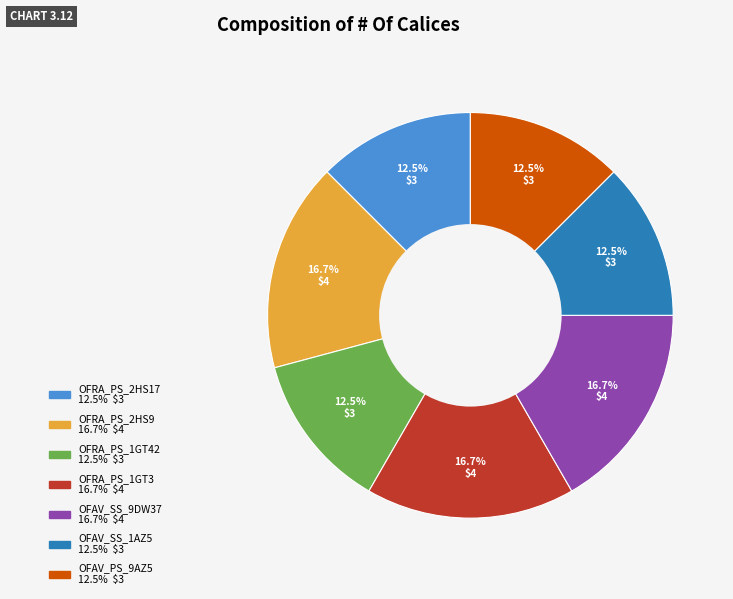

To the nearest percent, what portion does OFAV_SS_9DW37 represent?

17%